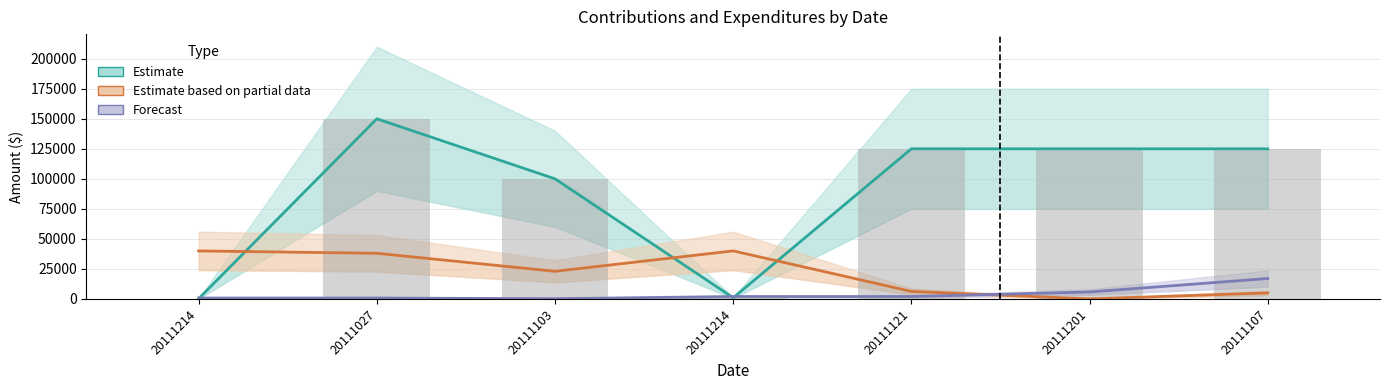

What is the label of the 1st bar from the left?

20111214